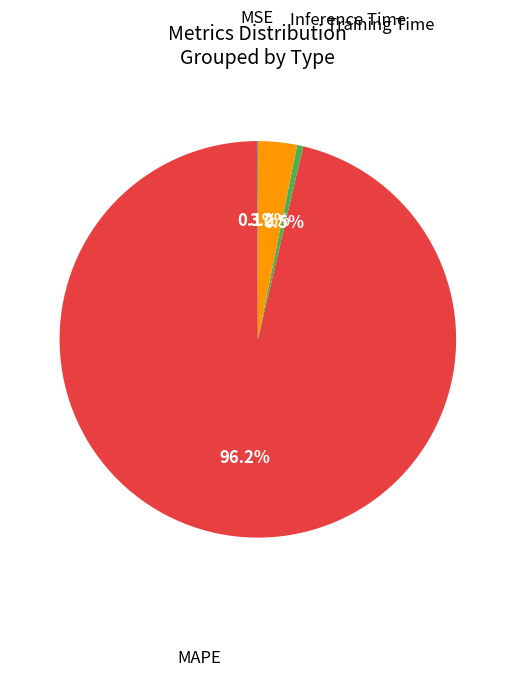

Is there a majority slice in this chart?

Yes